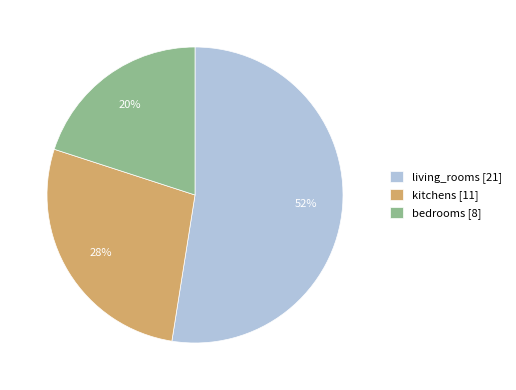

Does kitchens account for over 50% of the chart?

No